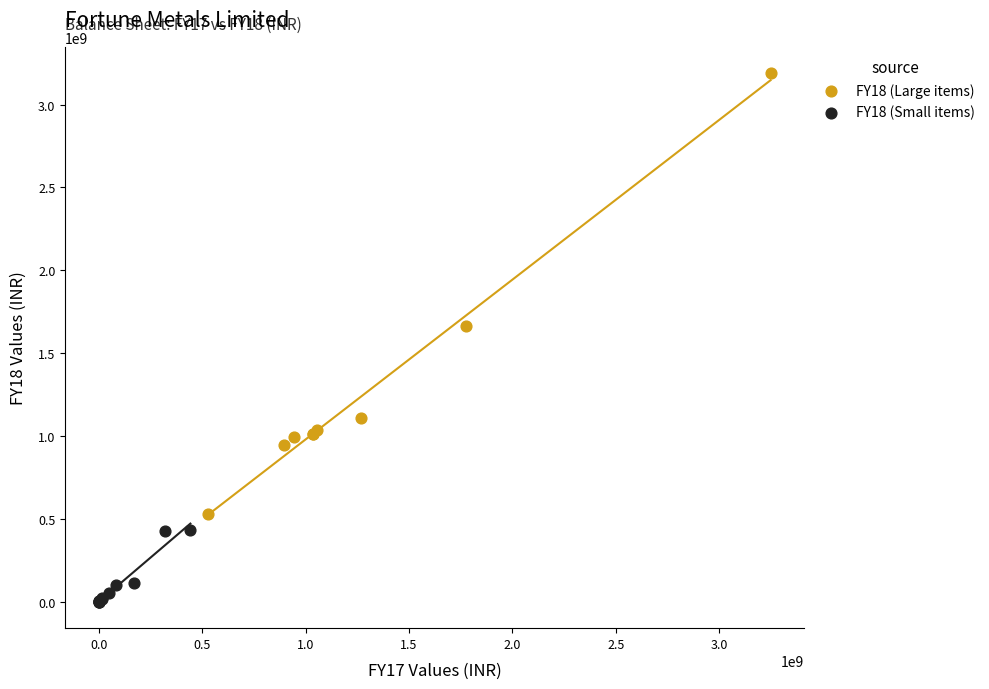

Which series contains the lowest Y value?

FY18 (Small items)